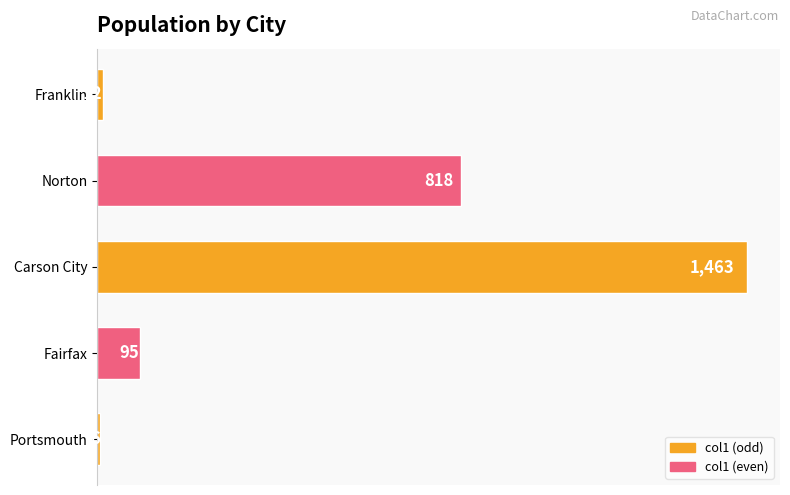

Count the number of data series in this chart.

1